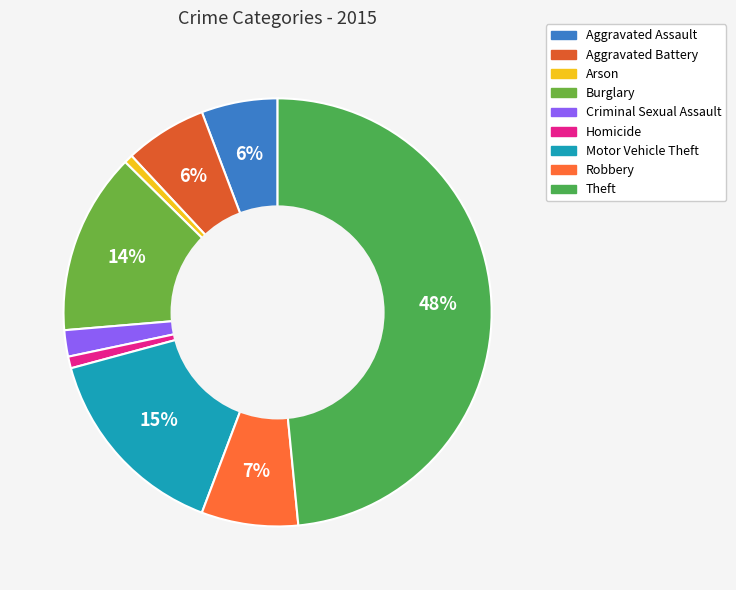

Which category has the biggest portion of the pie?

Theft